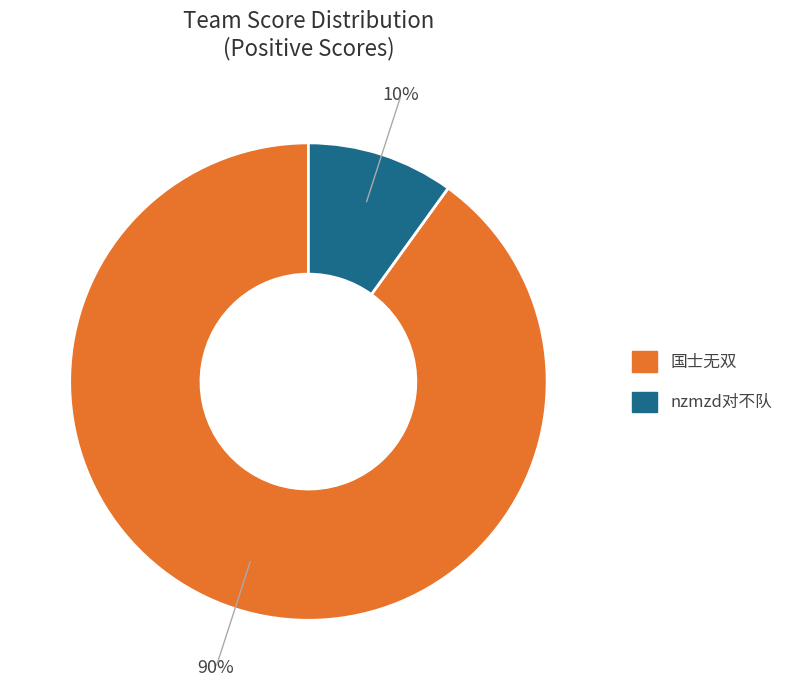

What is the majority slice?

国士无双